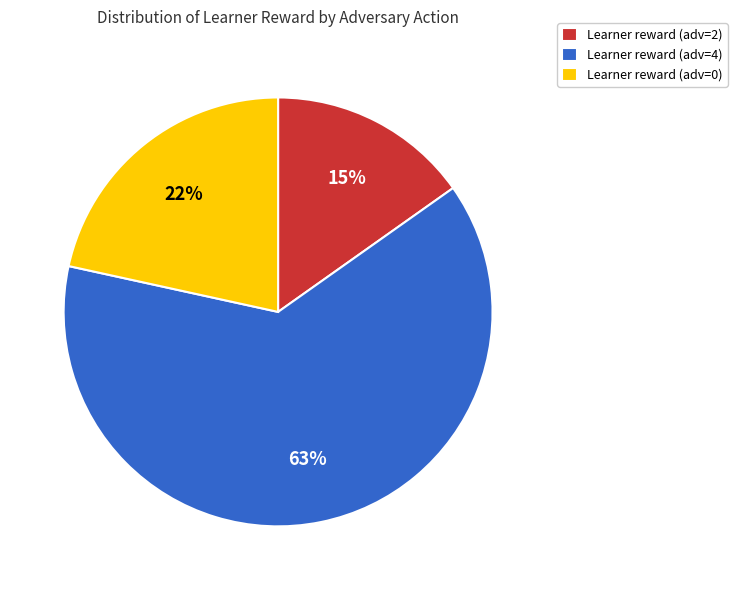

How many slices are in this pie chart?

3